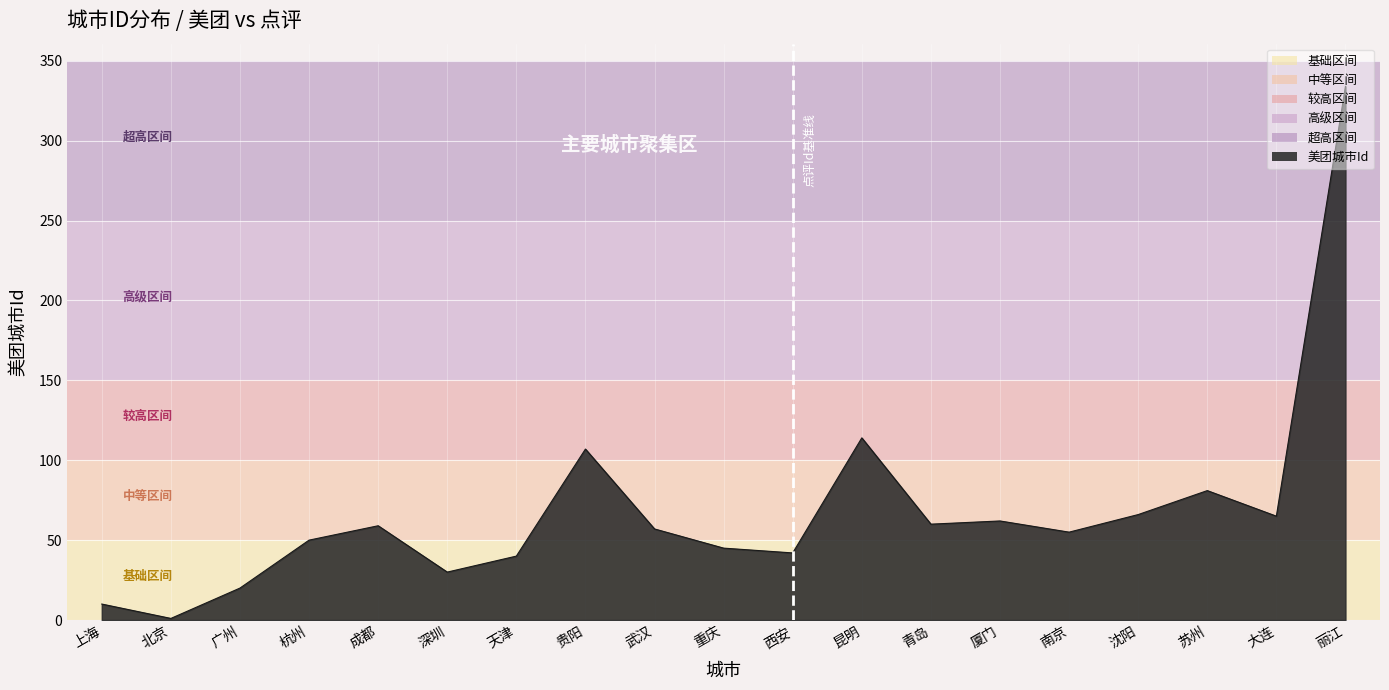

What is the difference between the values at 苏州 and 大连?

16